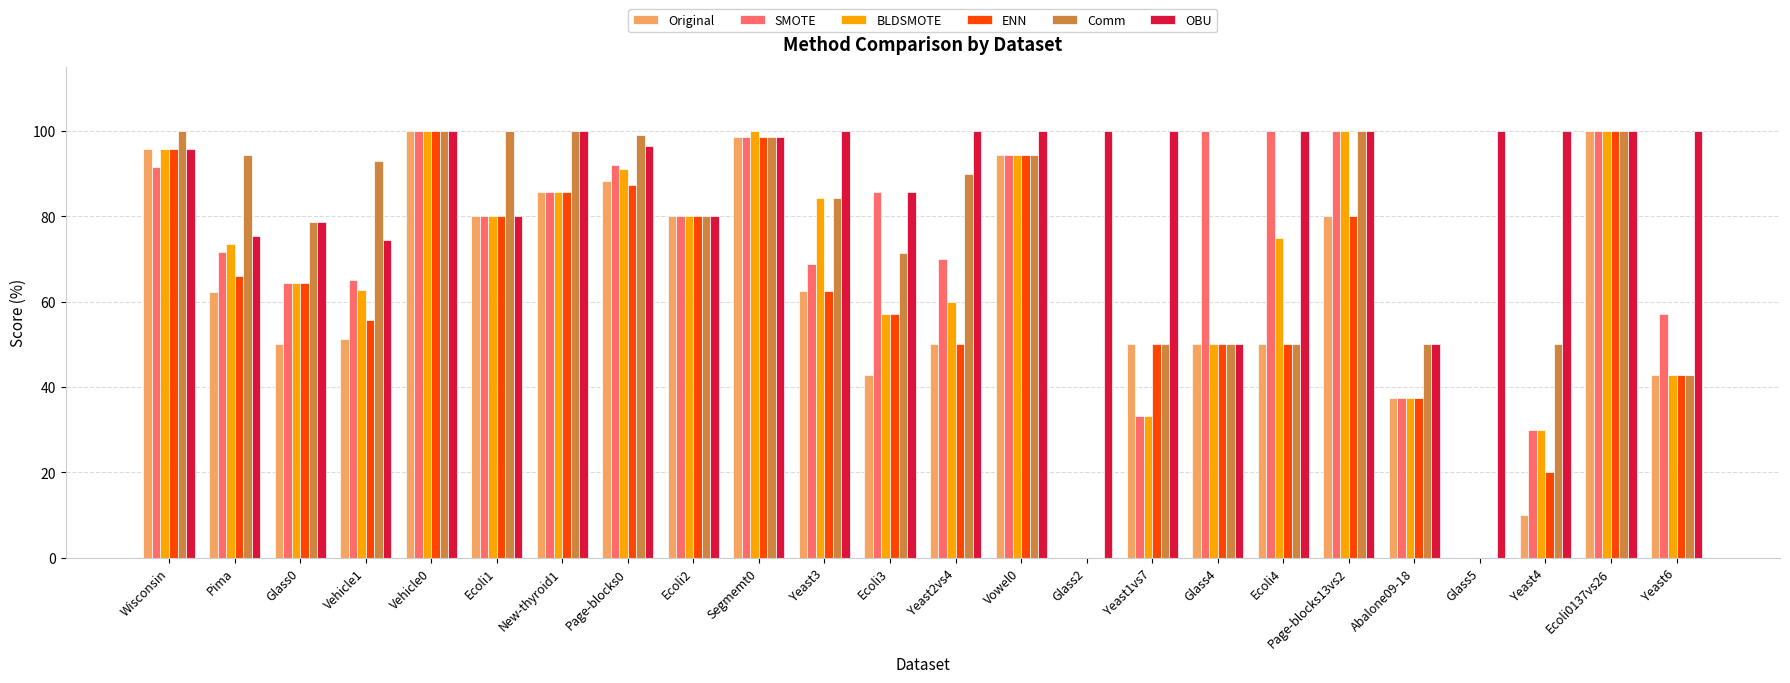

What is the spread (max minus min) of values at Glass0?

28.6